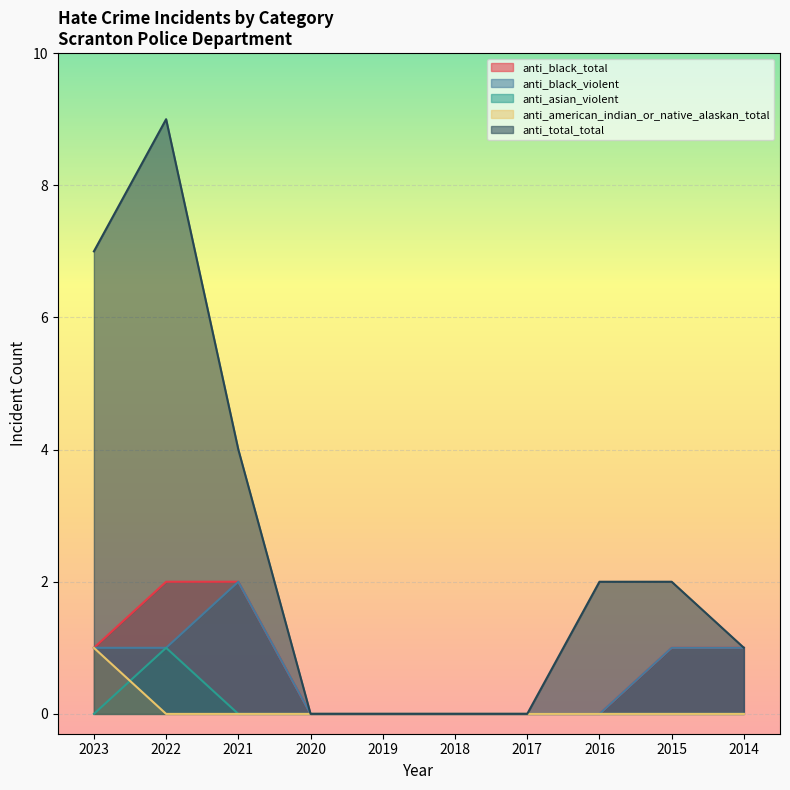

What is the maximum value shown in the chart?

9